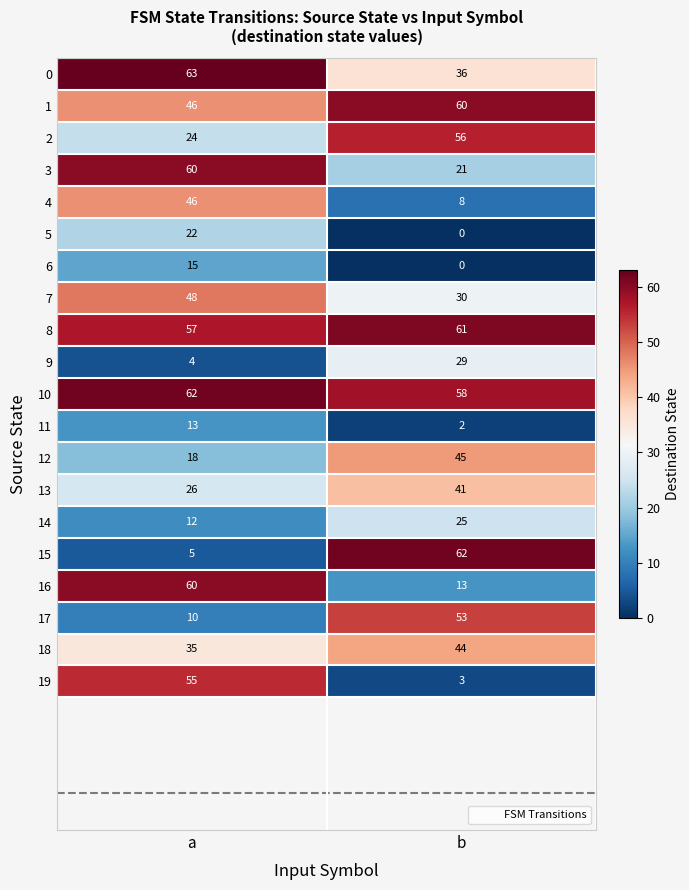

At which category is the sum across all series the highest?

a